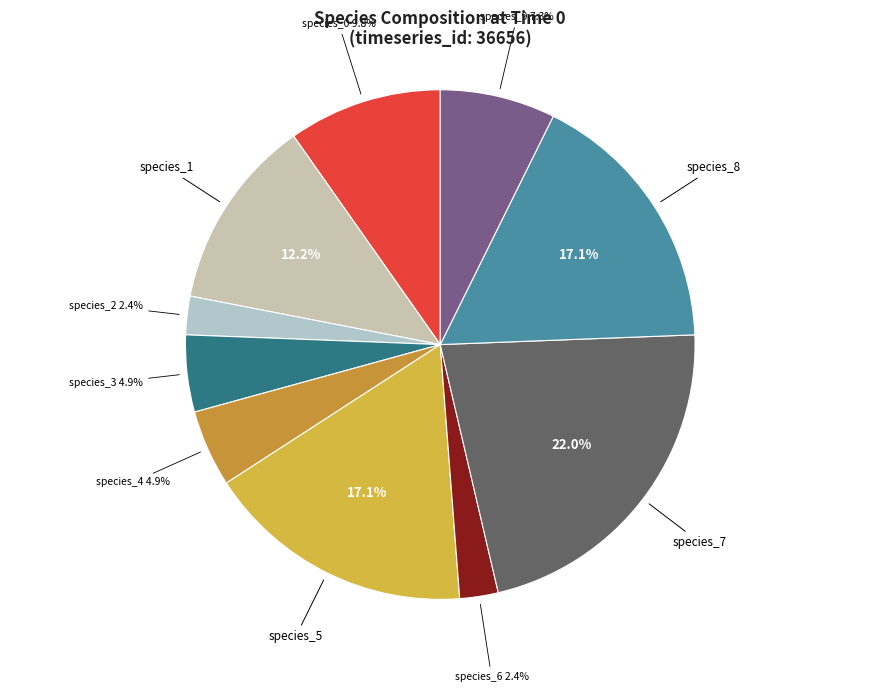

To the nearest percent, what is the difference between the largest and smallest slice percentages?

20%